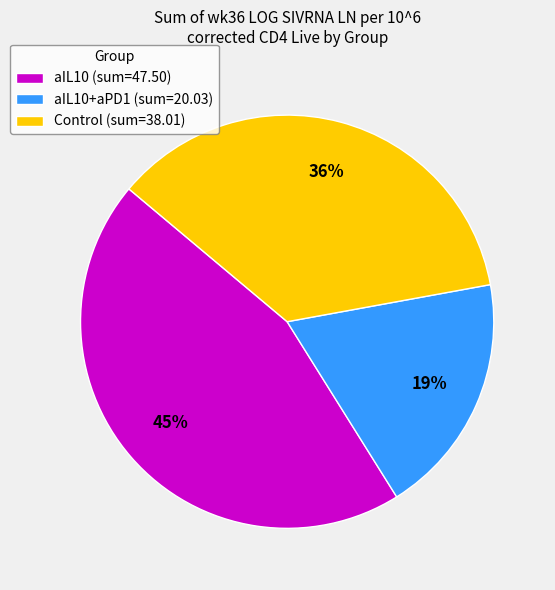

True or false: aIL10+aPD1 (sum=20.03) accounts for 5% of the total.

False